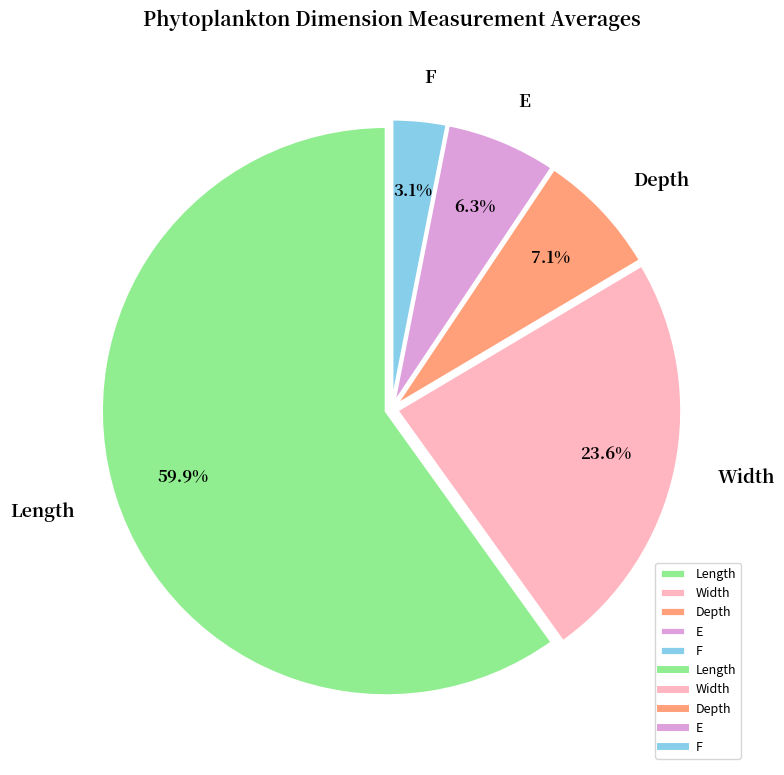

Which slice represents more than half of the pie?

Length